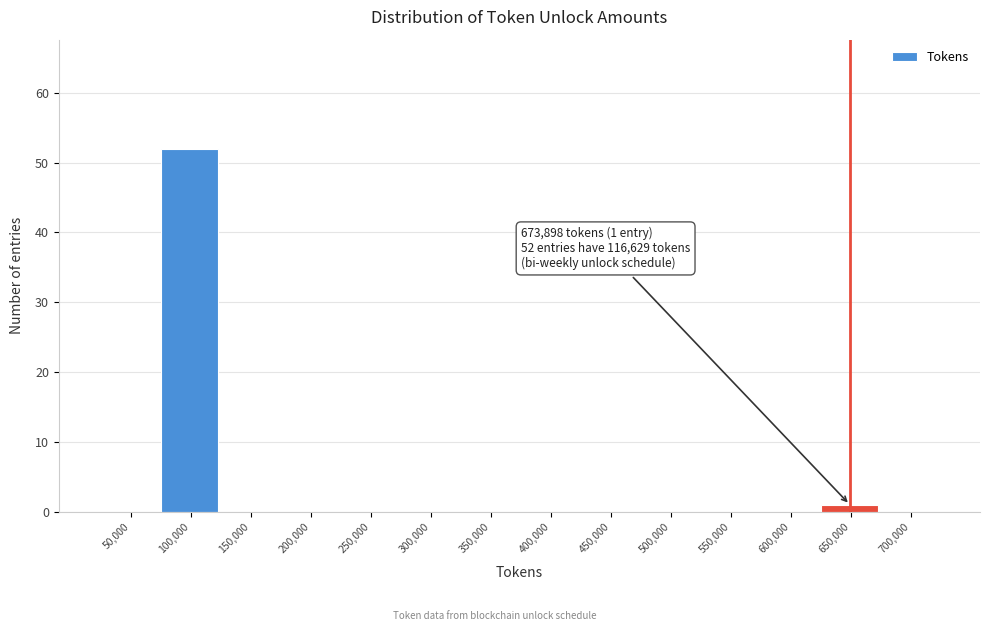

Reading right to left, extract all data points from this chart.

700,000=0	650,000=1	600,000=0	550,000=0	500,000=0	450,000=0	400,000=0	350,000=0	300,000=0	250,000=0	200,000=0	150,000=0	100,000=52	50,000=0